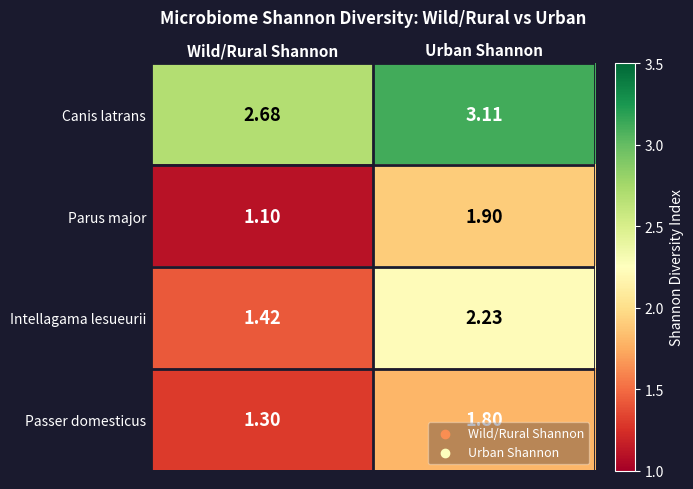

At which category is the sum across all series the highest?

Urban Shannon